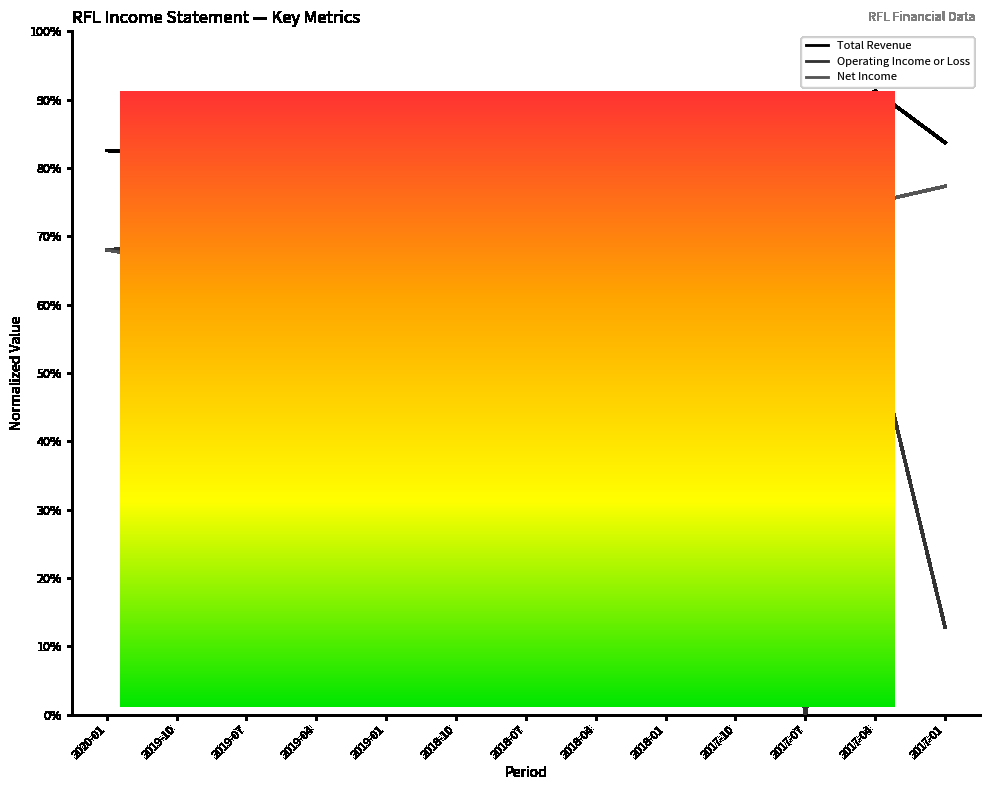

What is the label of the 12th point from the left?

2017-04